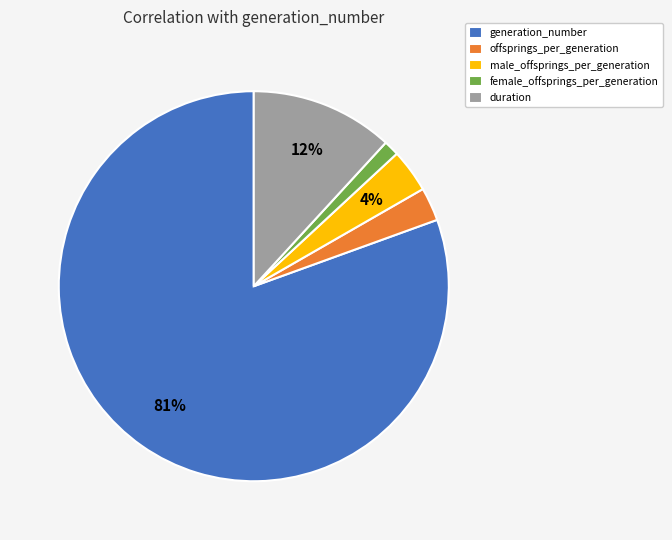

Which category has the biggest portion of the pie?

generation_number